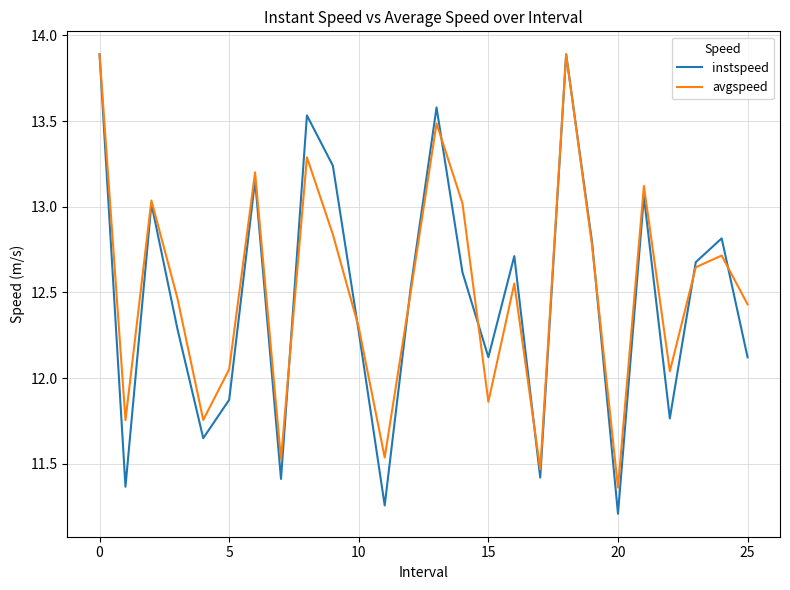

What is the smallest value displayed?

11.2